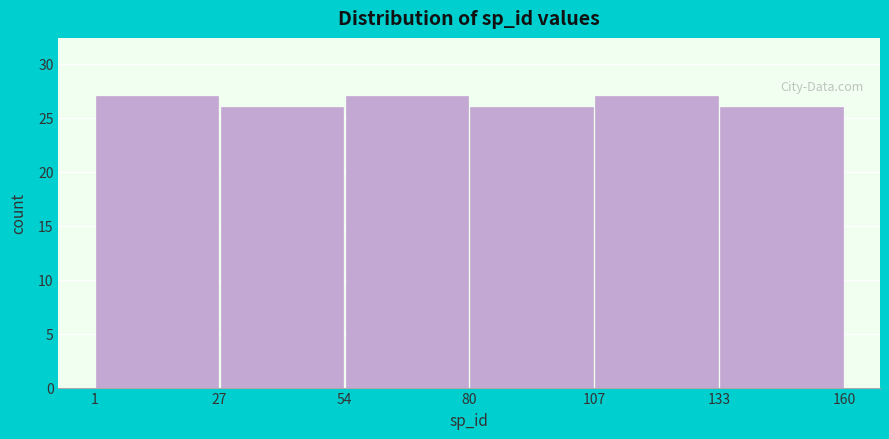

How tall is the bar that spans 1 to 27 on the x-axis? The values are not printed on the chart, so give them approximately, as read against the axis.

27